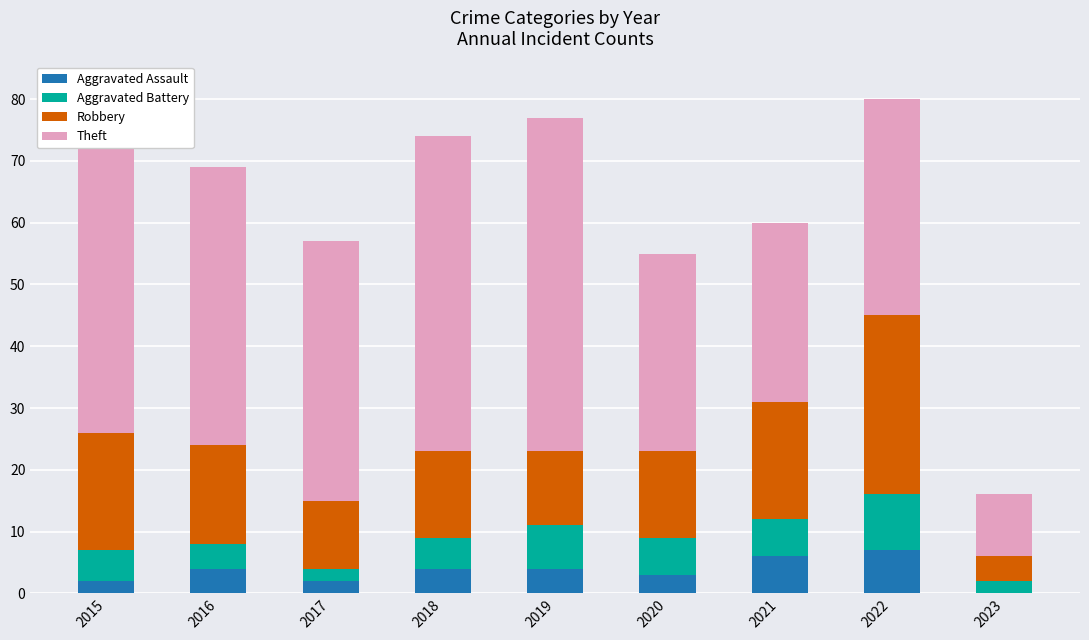

Where does the Theft series first go above 42?

2015